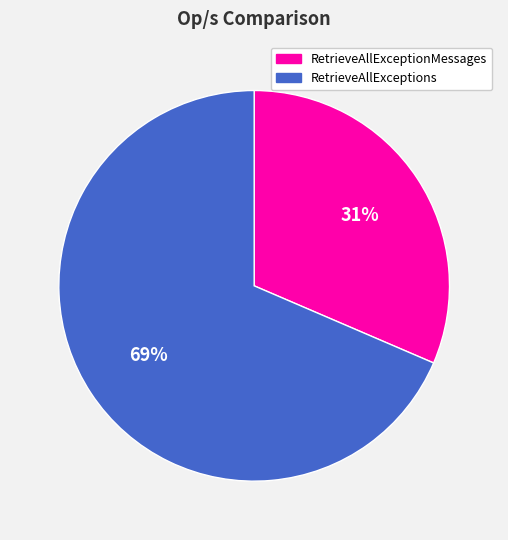

How many slices are in this pie chart?

2